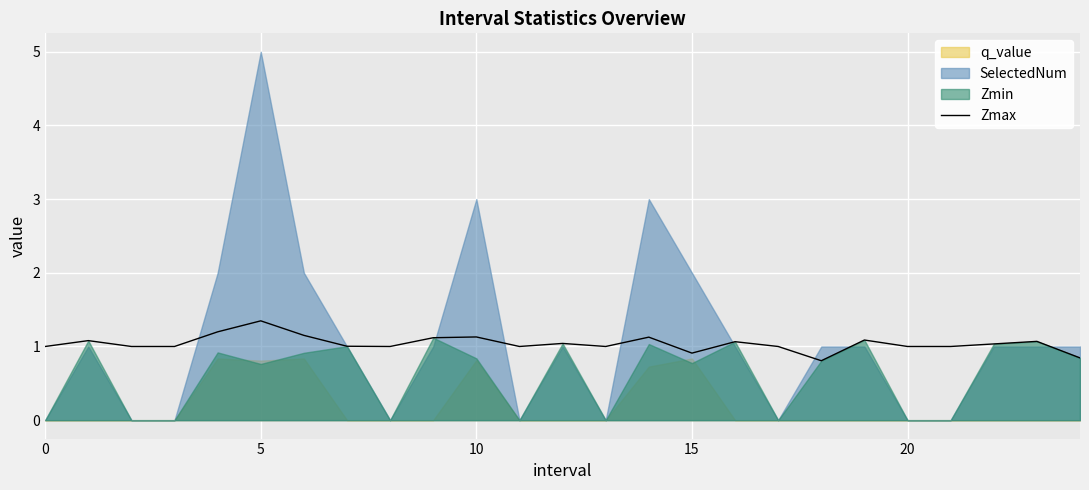

What is the highest value of the Zmax series?

1.3